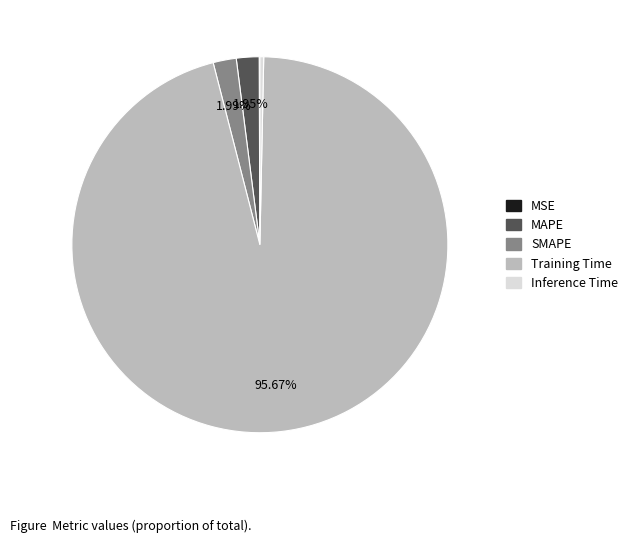

Which slice is the largest?

Training Time